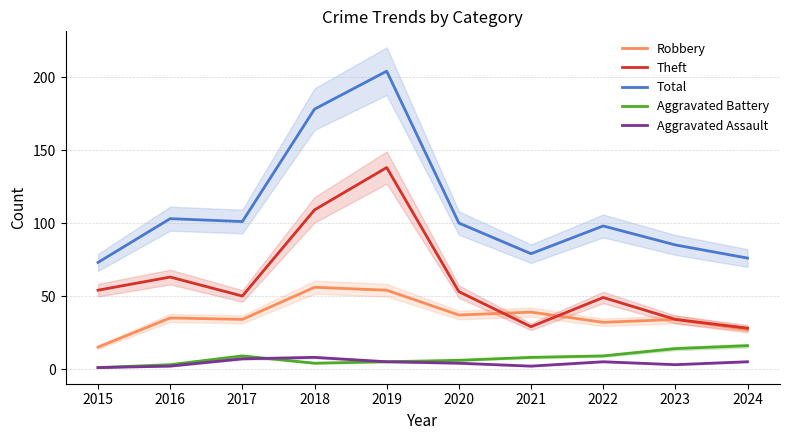

Where is the first local minimum for Aggravated Battery?

2018